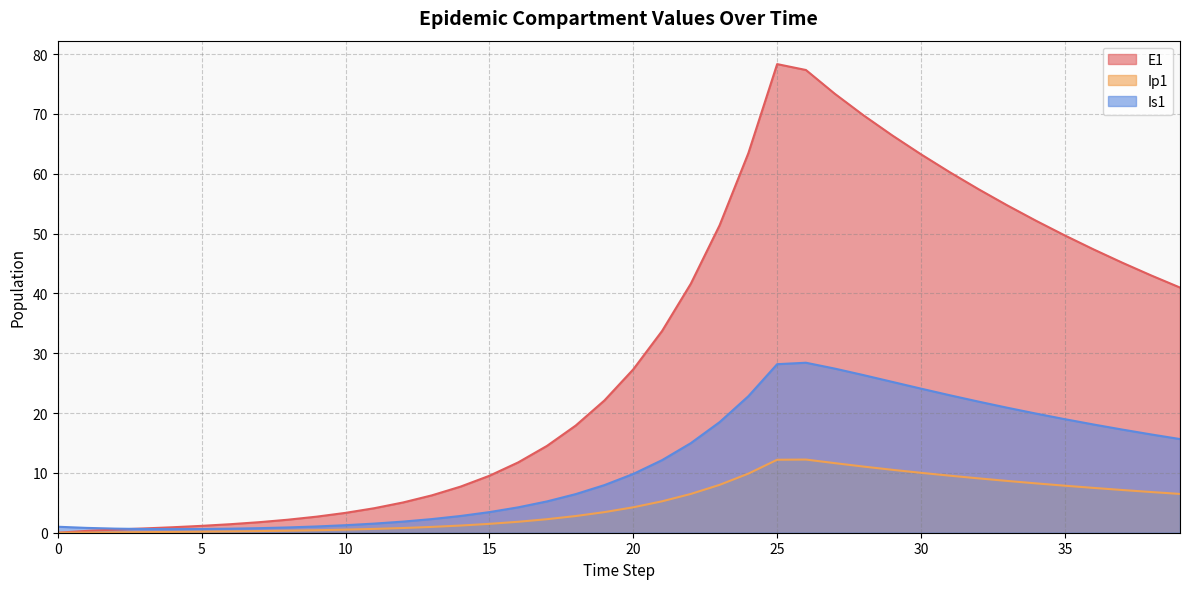

True or false: Is1 has more than 2 points higher than both neighbors.

False